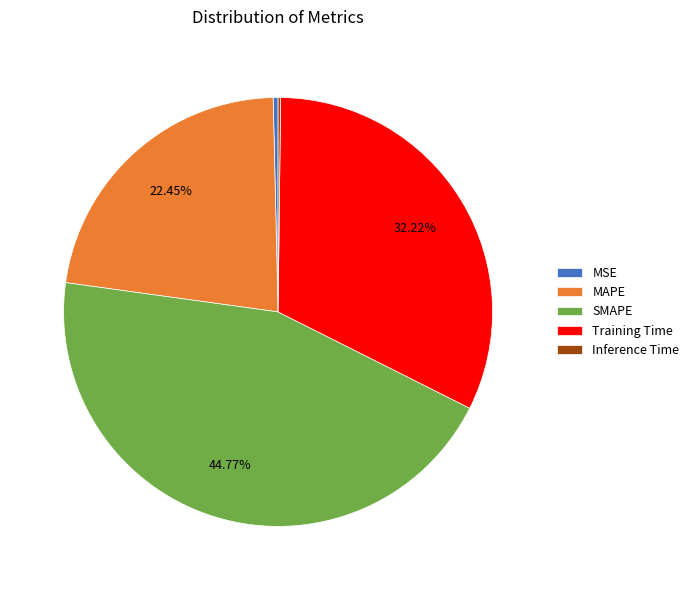

What is the largest slice in the pie chart?

SMAPE